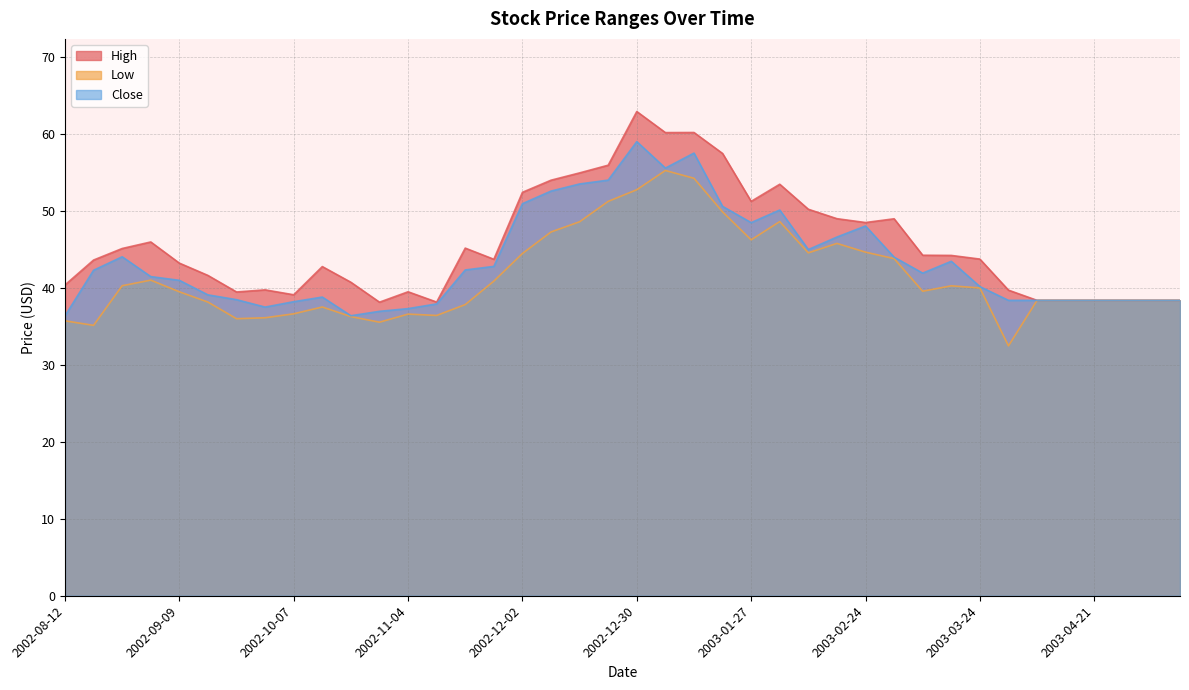

What is the minimum value for Close?

36.4